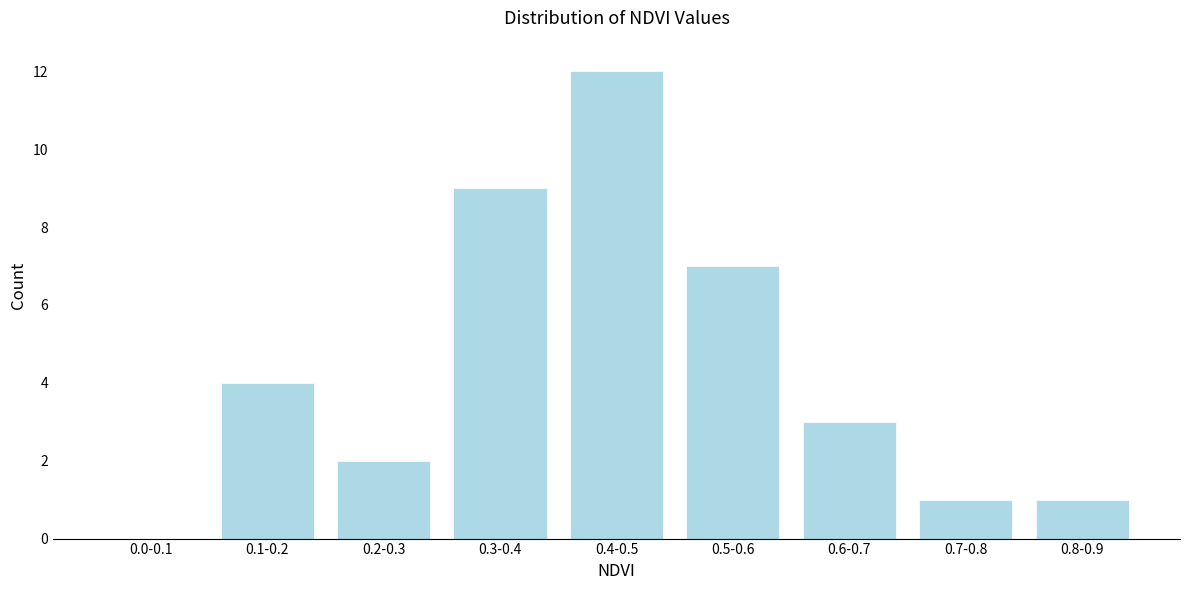

Reading right to left, extract all data points from this chart.

0.8-0.9=1	0.7-0.8=1	0.6-0.7=3	0.5-0.6=7	0.4-0.5=12	0.3-0.4=9	0.2-0.3=2	0.1-0.2=4	0.0-0.1=0